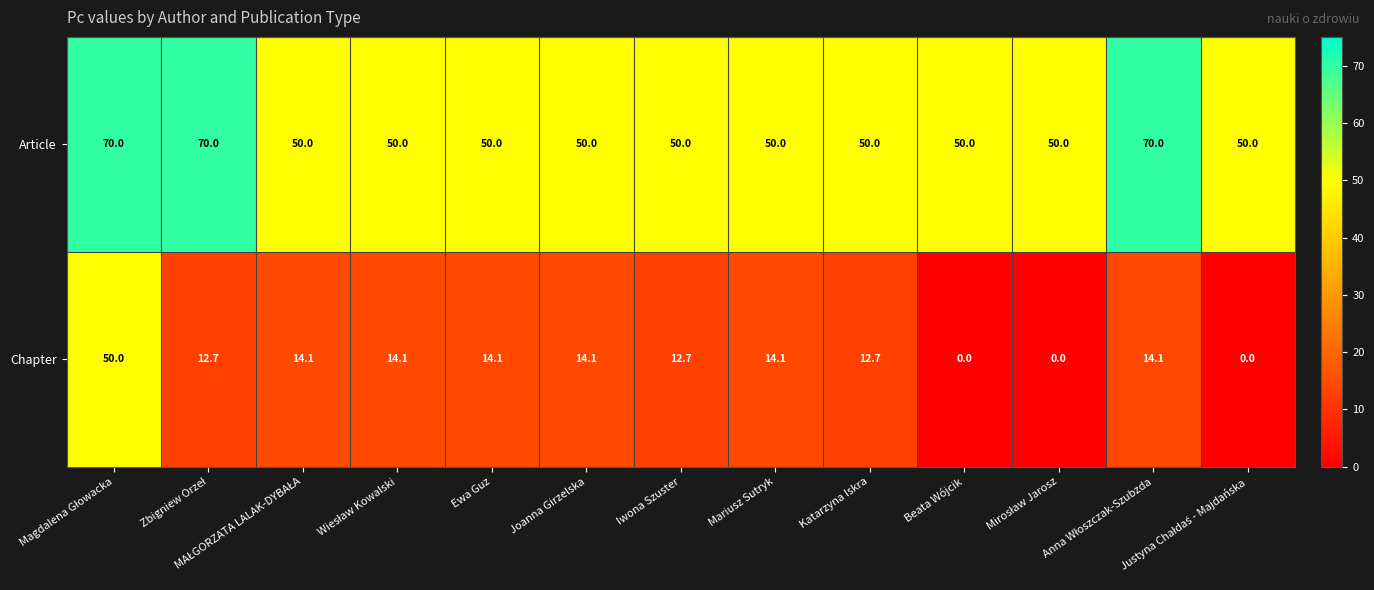

What is the total value across all series at Katarzyna Iskra?

62.7